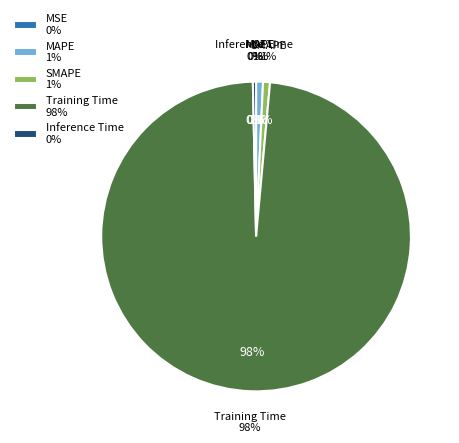

The Inference Time slice represents 9% of the pie. True or false?

False